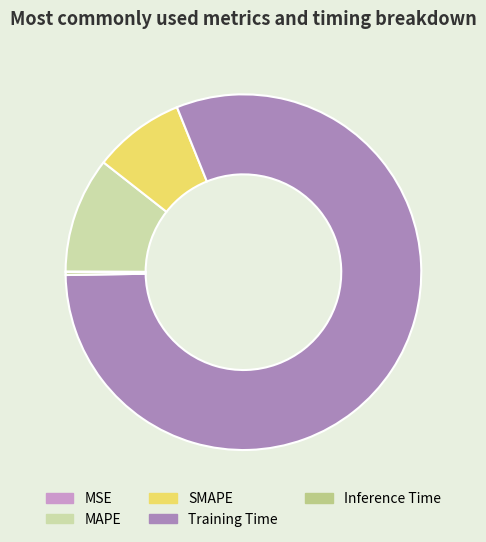

What is the largest slice in the pie chart?

Training Time